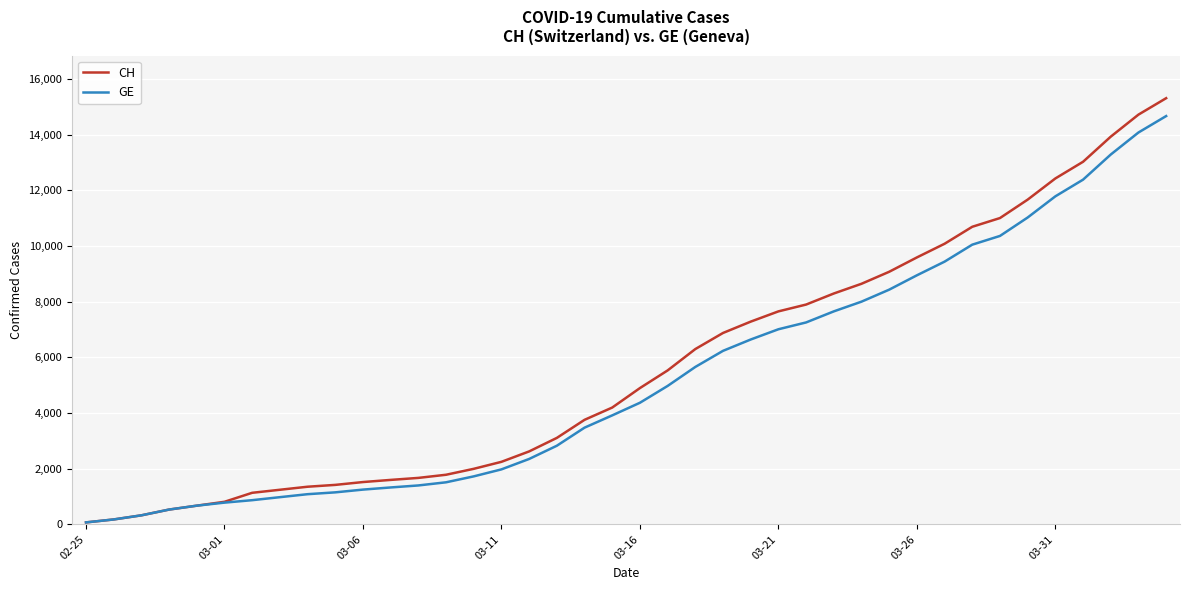

Which series has the largest range (max minus min)?

CH